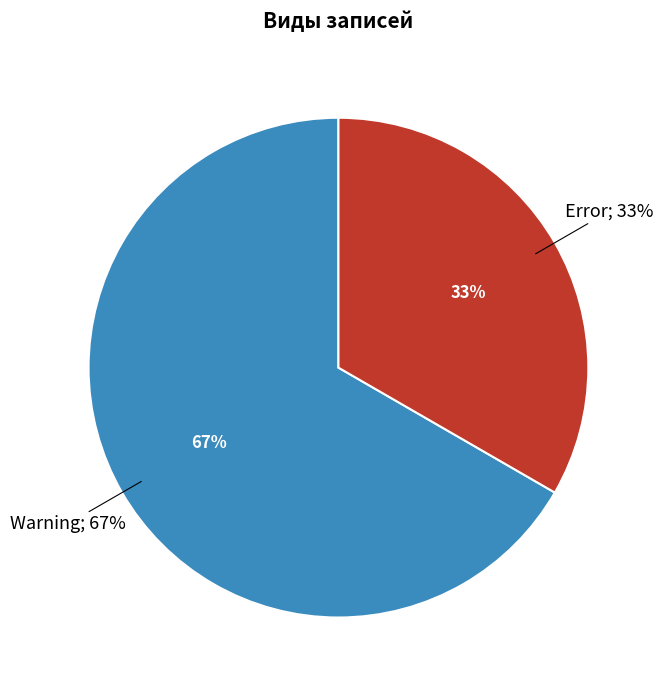

What is the total percentage of Error and Warning?

100.0%